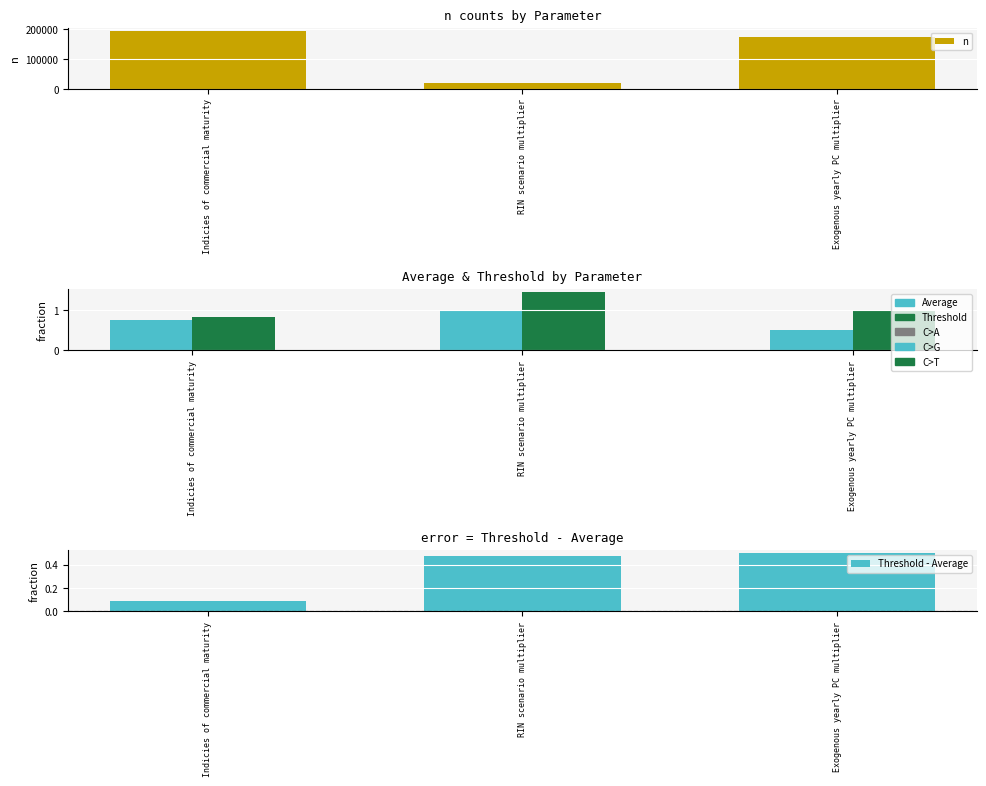

How many Threshold values are between 0 and 1?

2